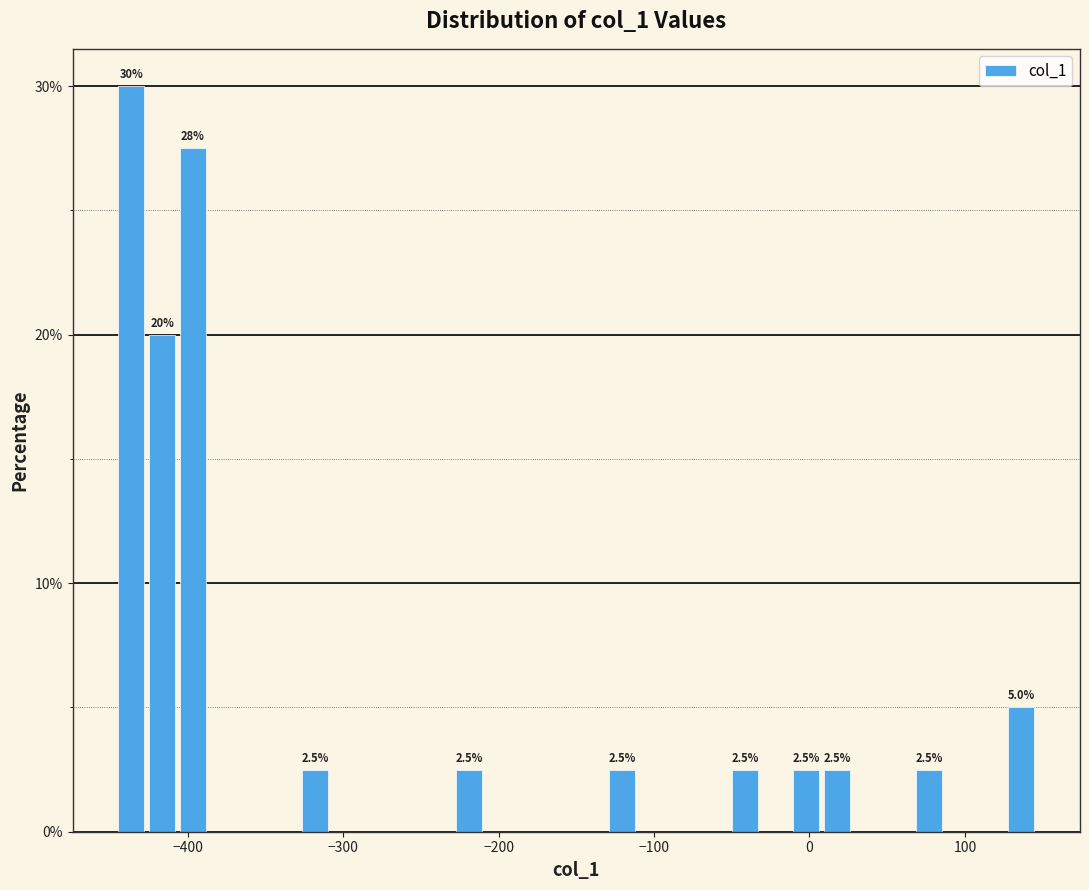

Read against the x-axis, roughly where is the centre of the tallest bar?

-440